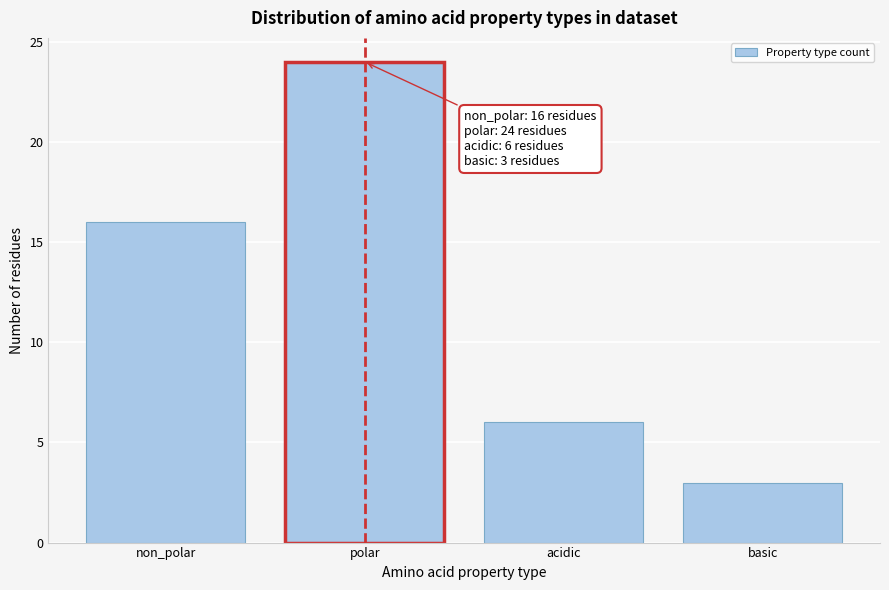

Reading right to left, transcribe all the data shown in this chart.

basic=3	acidic=6	polar=24	non_polar=16